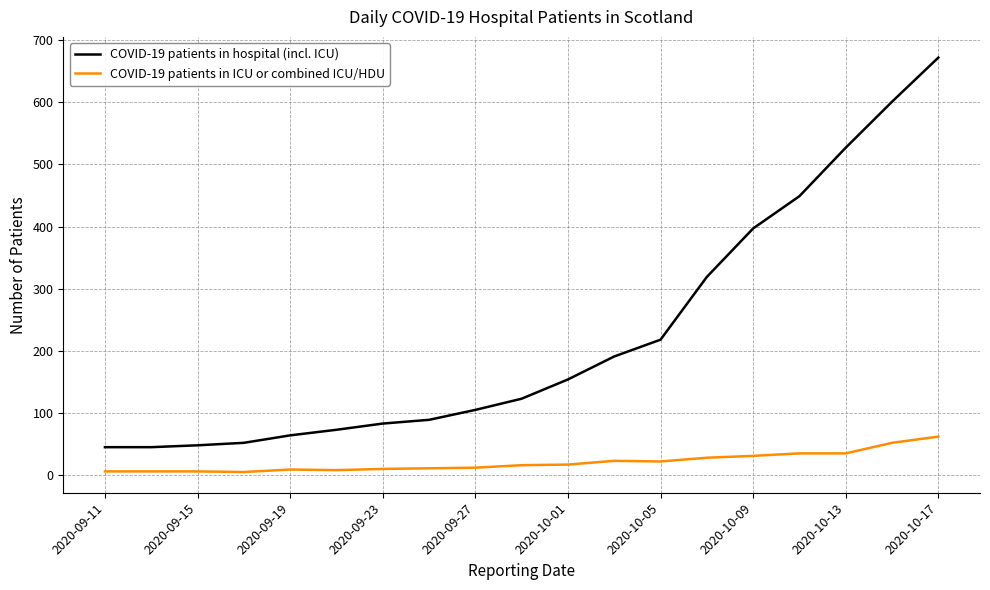

List the series in order of their peak value, lowest first.

COVID-19 patients in ICU or combined ICU/HDU, COVID-19 patients in hospital (incl. ICU)